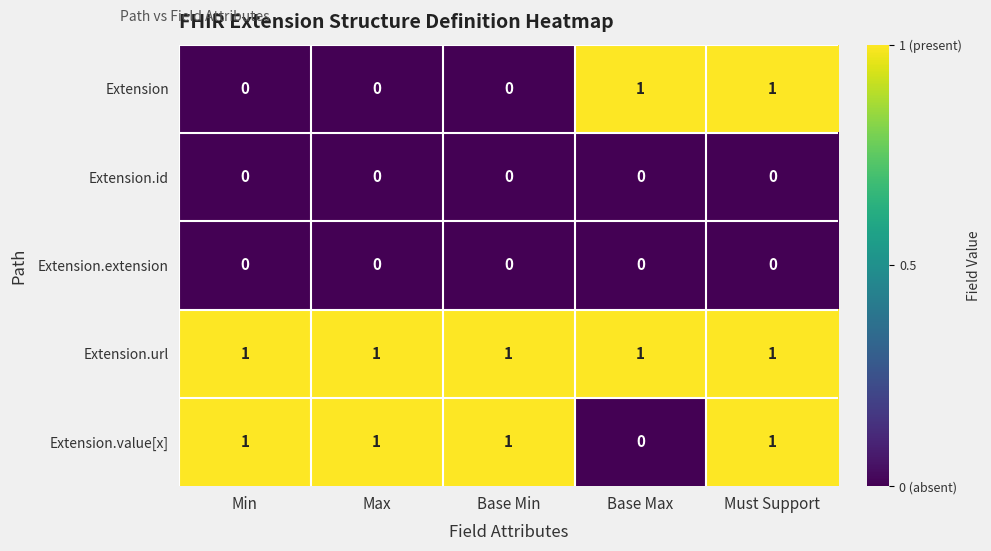

At how many categories does at least one series exceed 0?

5